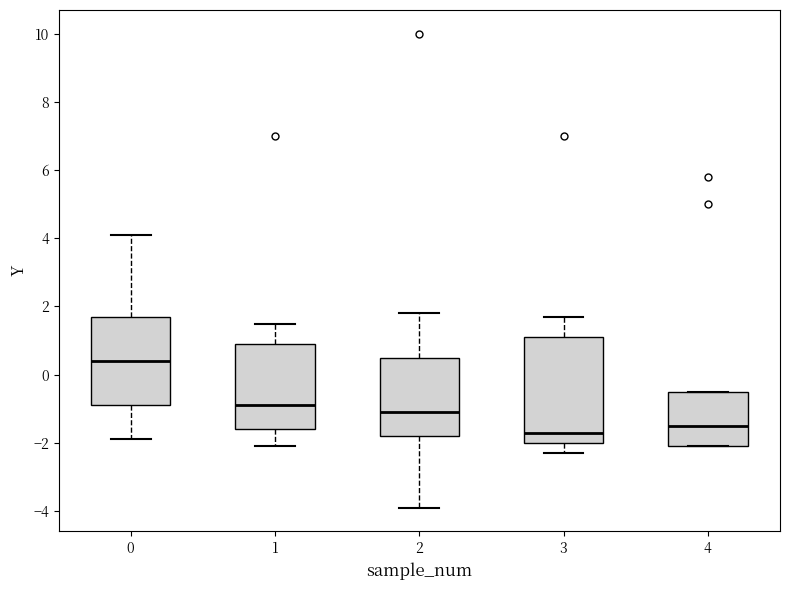

Comparing the boxes themselves (not the whiskers), which one is the tallest?

3